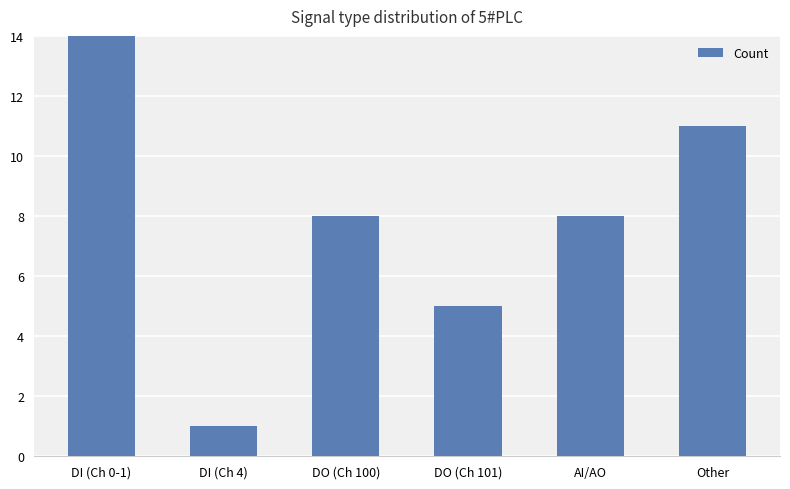

What is the approximate value at DO (Ch 100)?

8